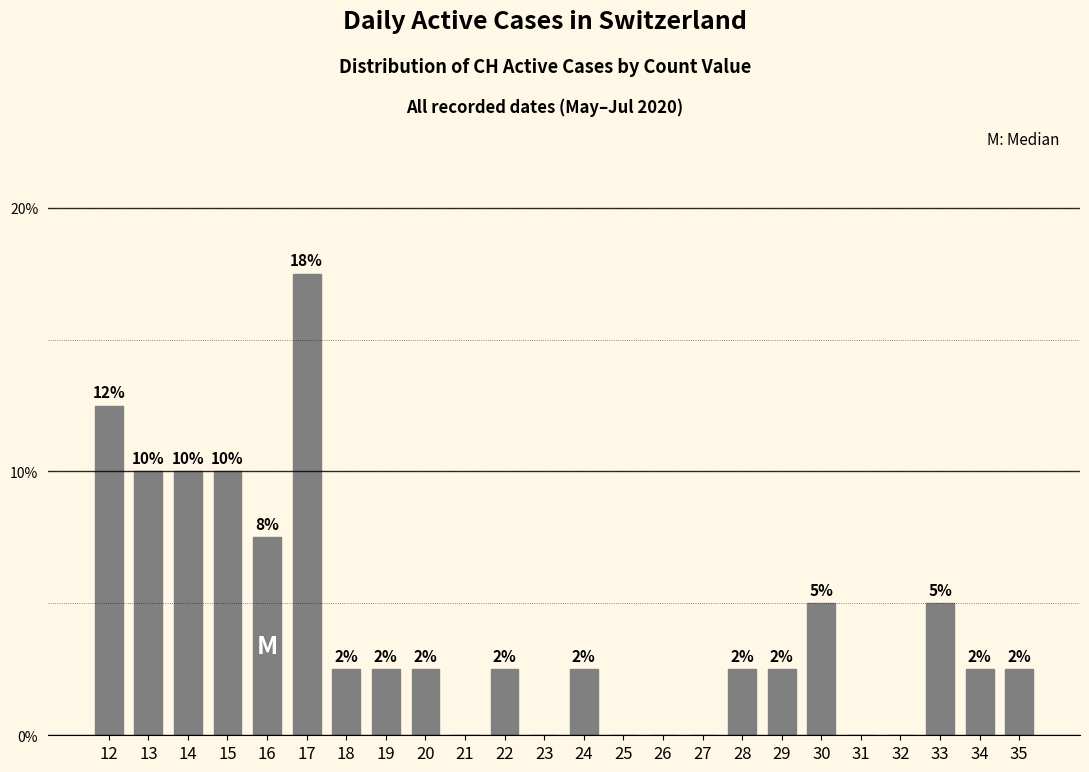

Are the bars horizontal?

No